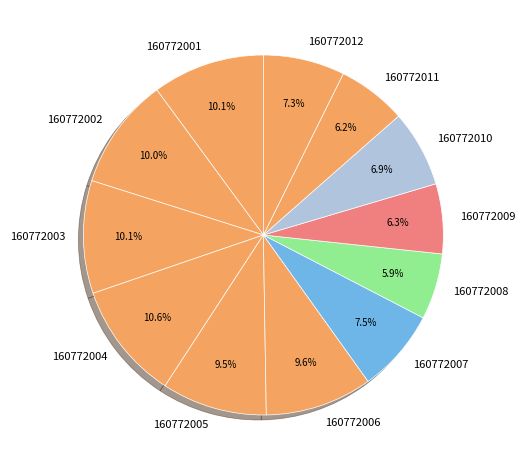

To the nearest percent, what portion does 160772009 represent?

6%